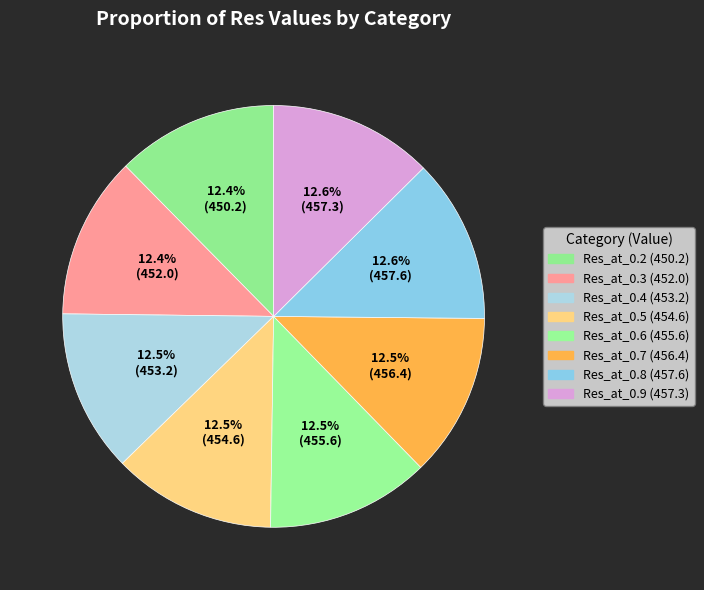

Is Res_at_0.4 the majority of the pie?

No